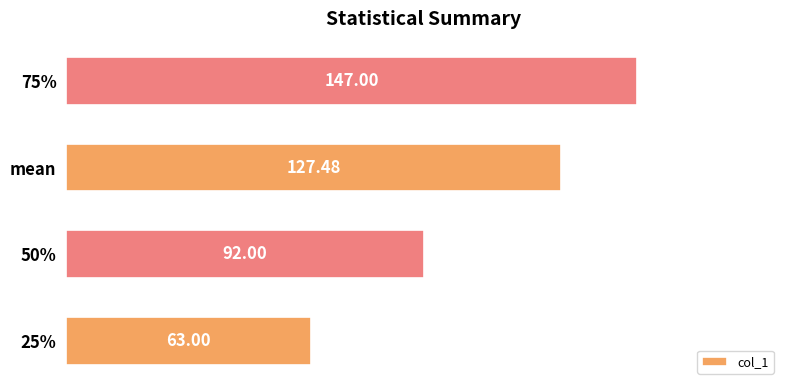

List the labels in order of value, smallest first.

25%, 50%, mean, 75%